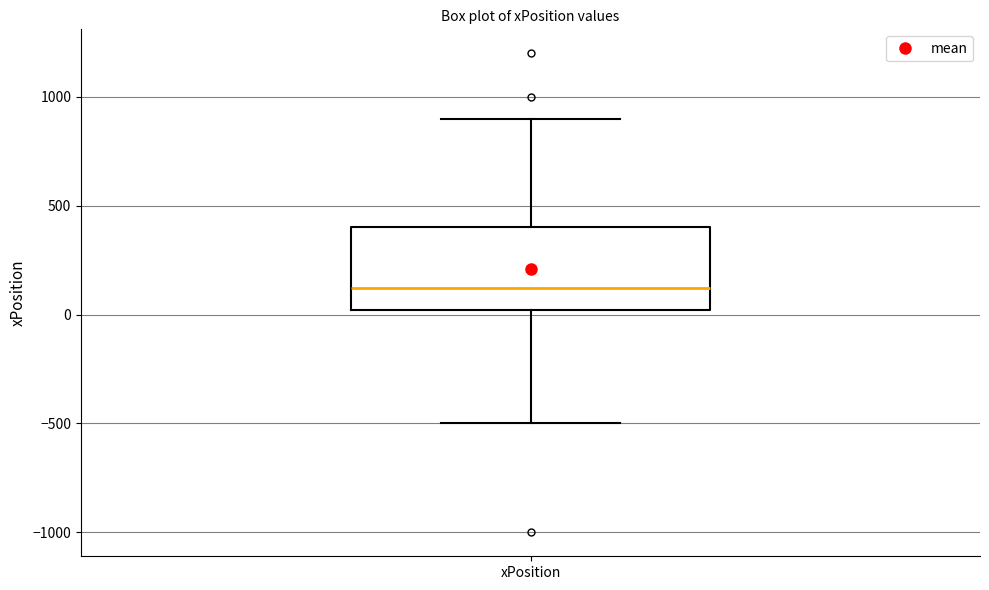

Transcribe this box plot: give where the median line is, the range the box spans, and where the two whiskers end, as read against the y-axis. The values are not printed on the chart, so give them approximately, as read against the axis.

median 100, box 0 to 400, whiskers -500 to 900